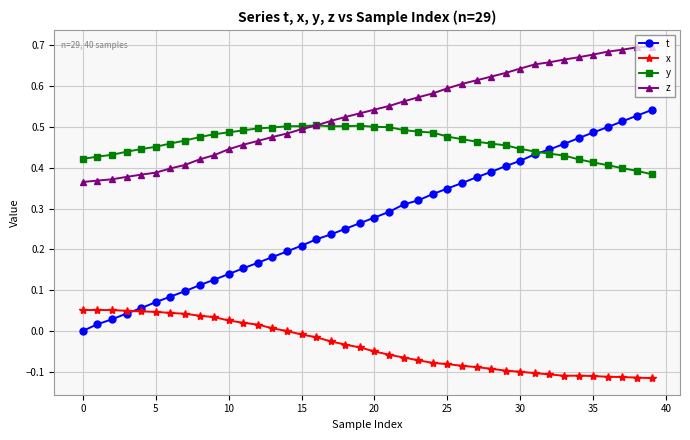

What is the sum of all t values?

10.9